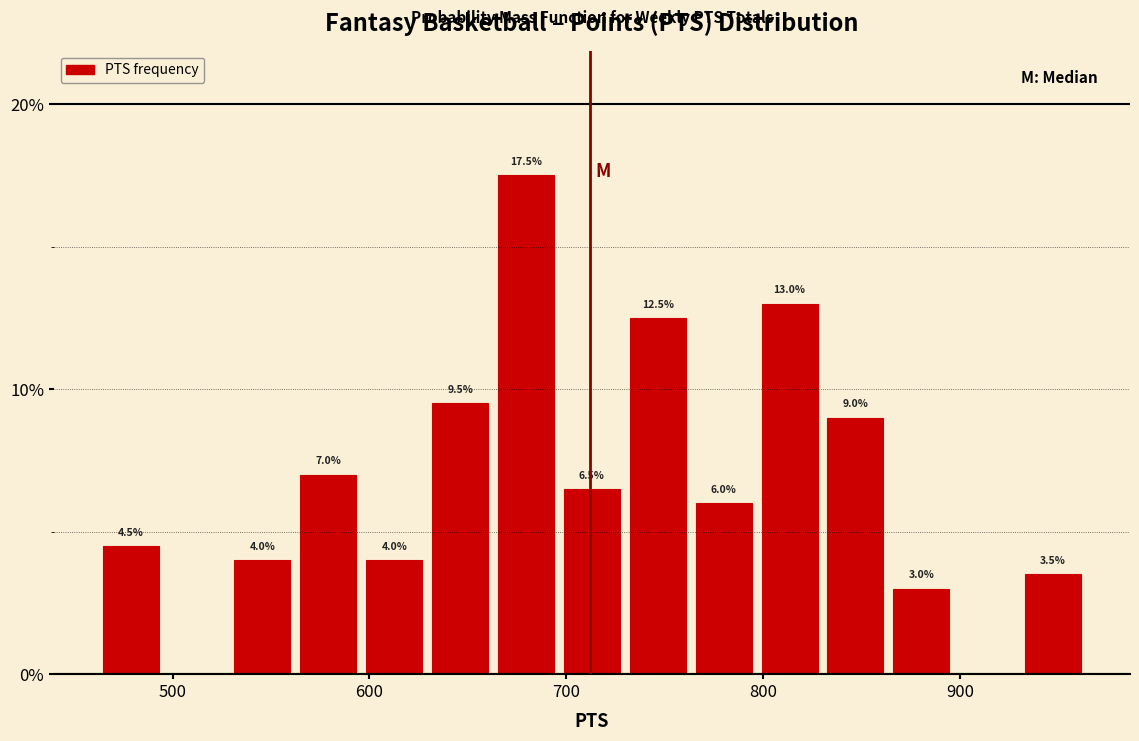

Around what value on the x-axis is the tallest bar? Give the approximate position of its centre, as read against the axis.

680